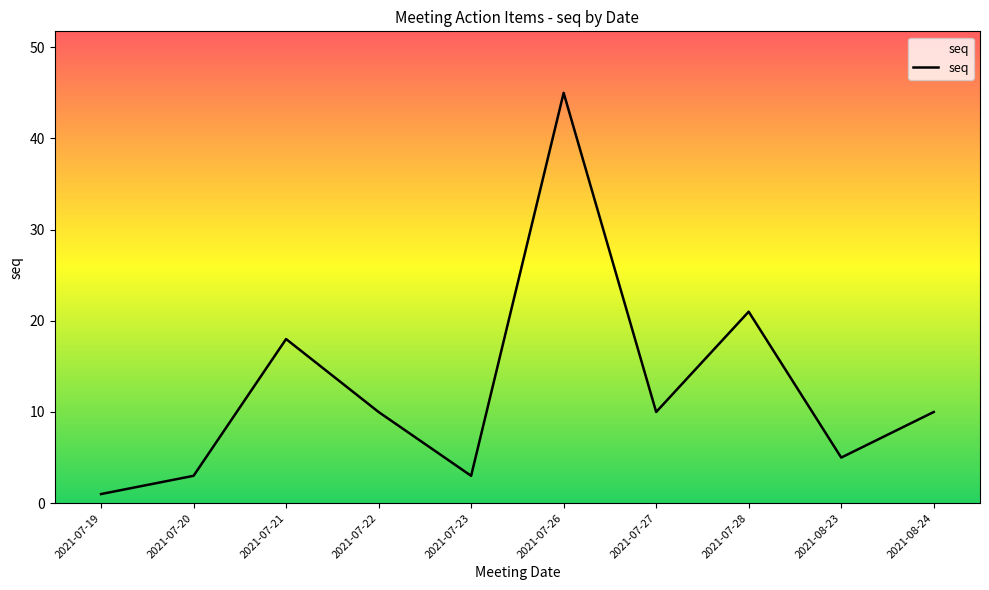

What is the change in value from 2021-07-19 to 2021-08-24?

+9